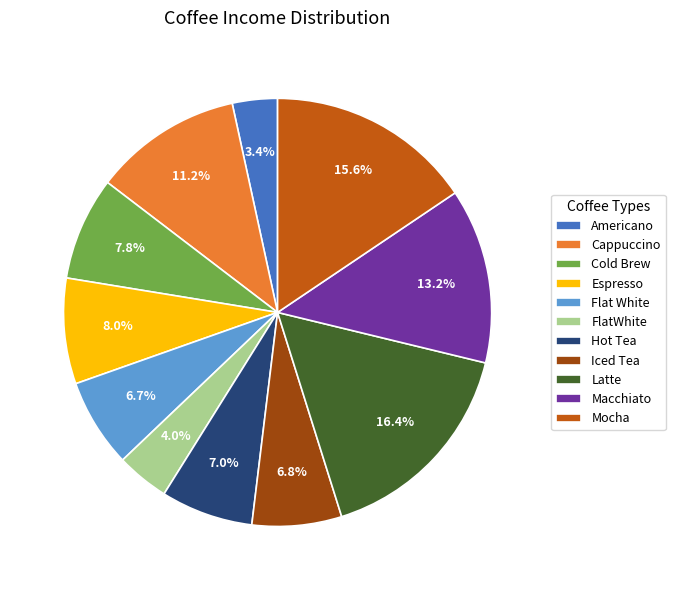

What is the smallest slice in the pie chart?

Americano